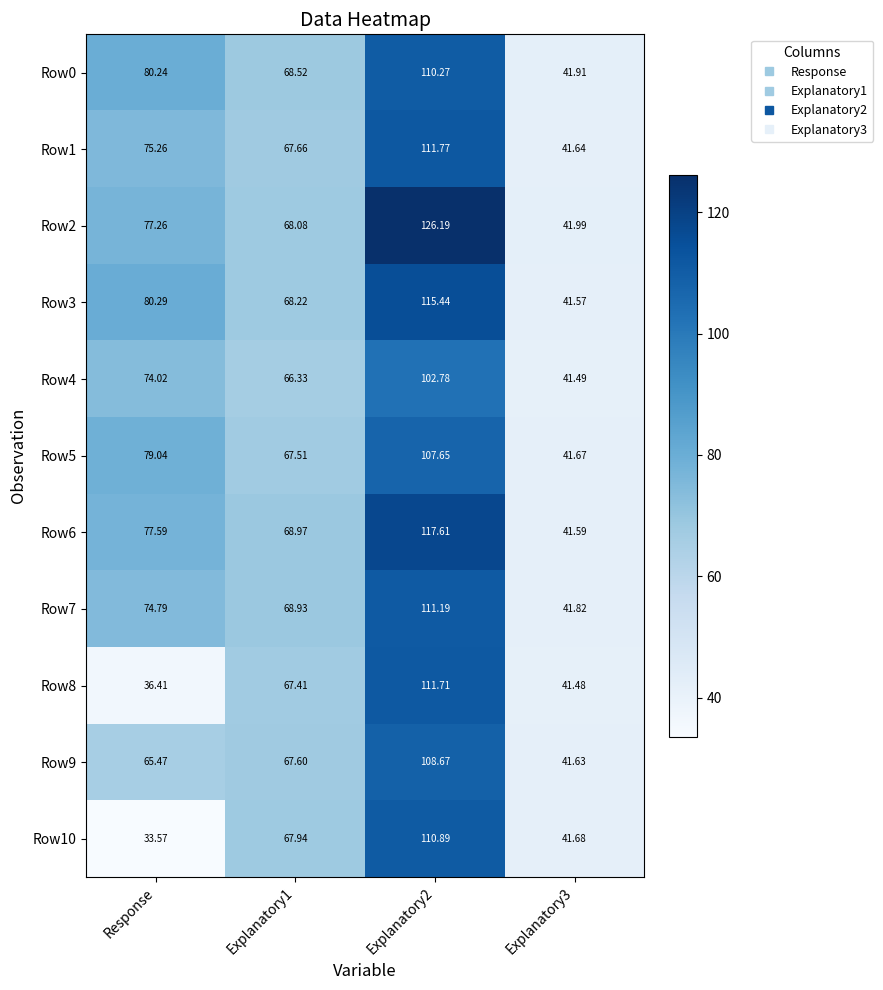

Is the value of Row8 at Explanatory1 greater than the value of Row7 at Response?

No